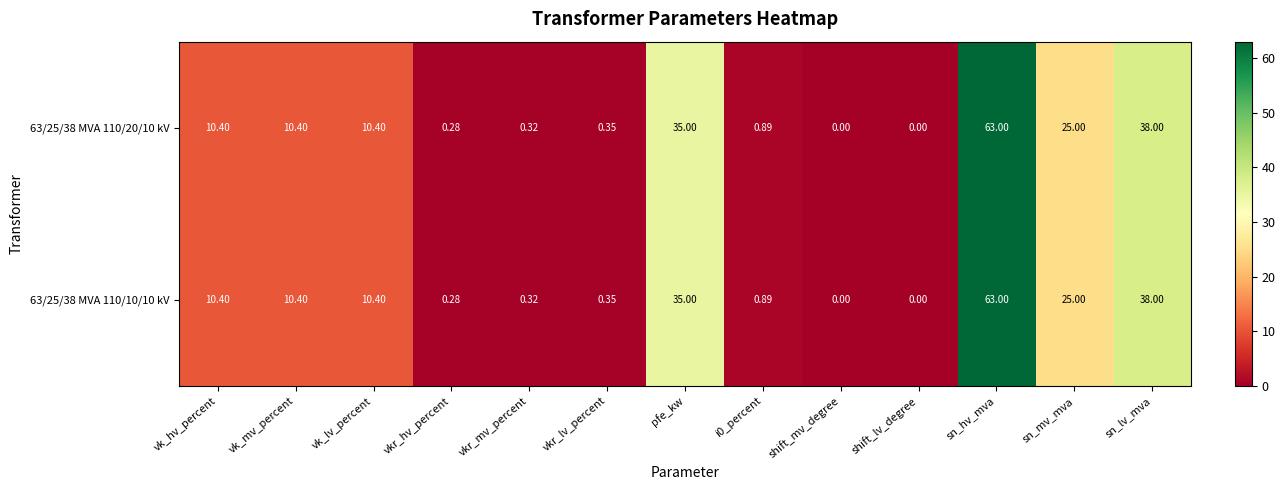

At which label does 63/25/38 MVA 110/10/10 kV first exceed 10?

vk_hv_percent